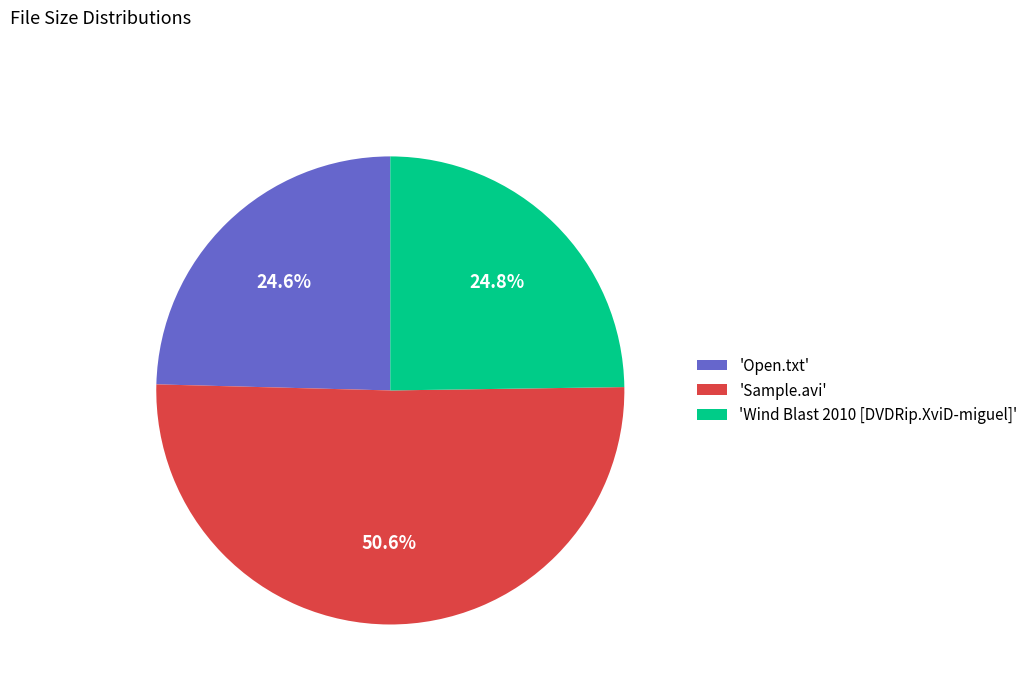

Which has a higher value, 'Sample.avi' or 'Open.txt'?

'Sample.avi'